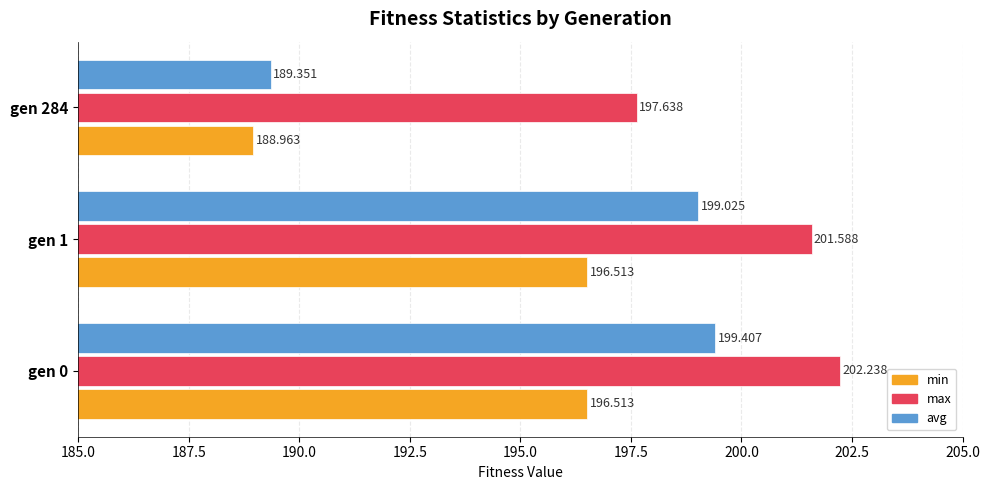

Which category has the highest value across all series?

gen 0